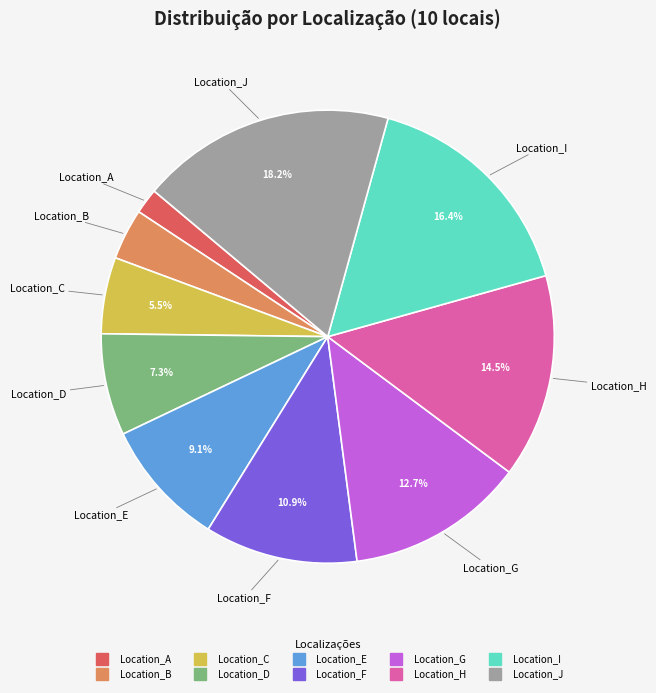

To the nearest percent, what percentage of the pie is Location_G?

13%